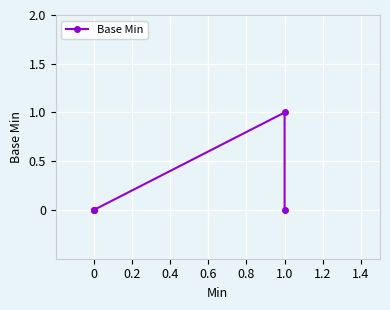

Count the values in the range 0 to 1.

5